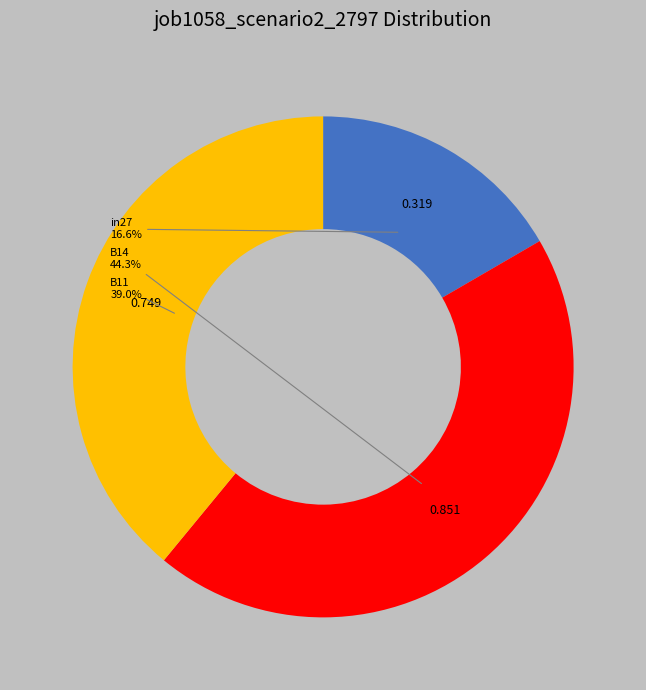

True or false: B14 accounts for 44% of the total.

True